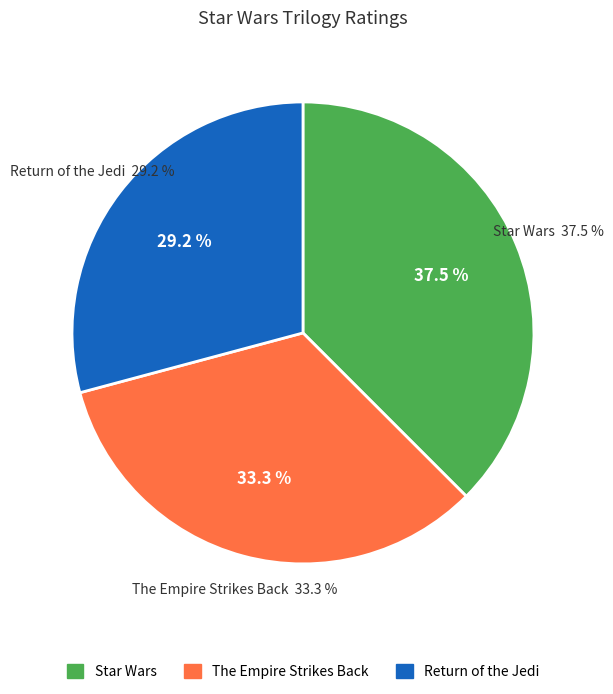

Which category has the biggest portion of the pie?

Star Wars